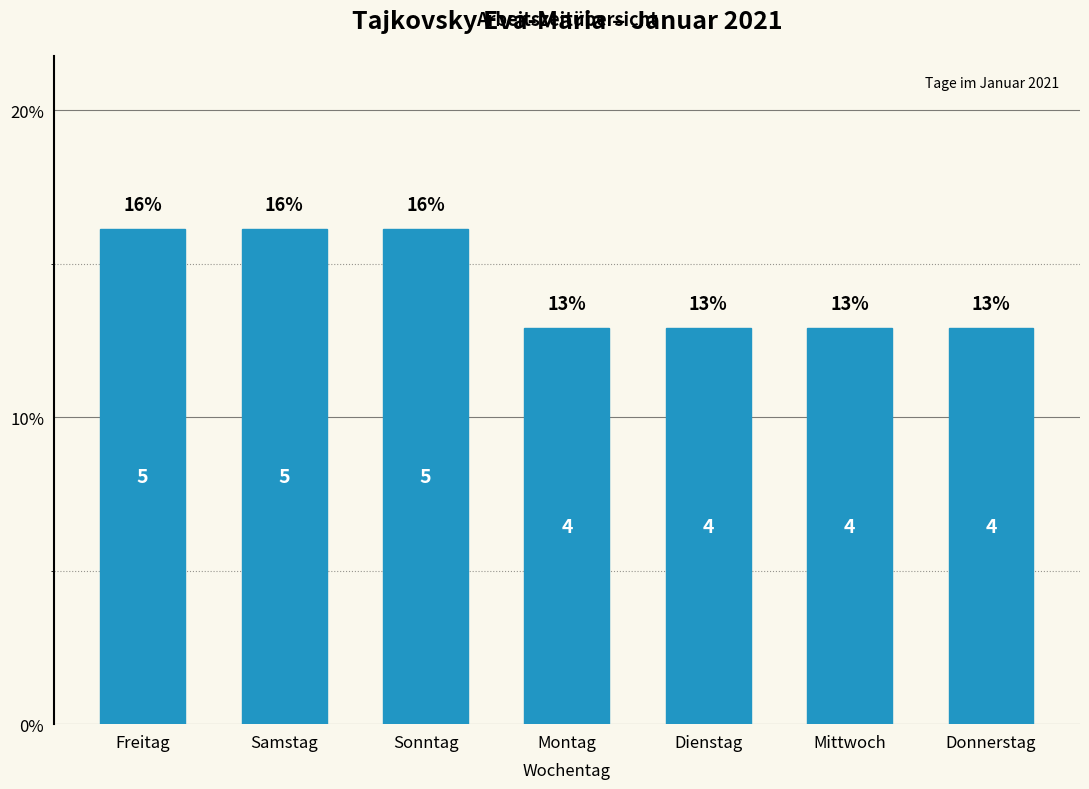

How many bars are there in total?

7